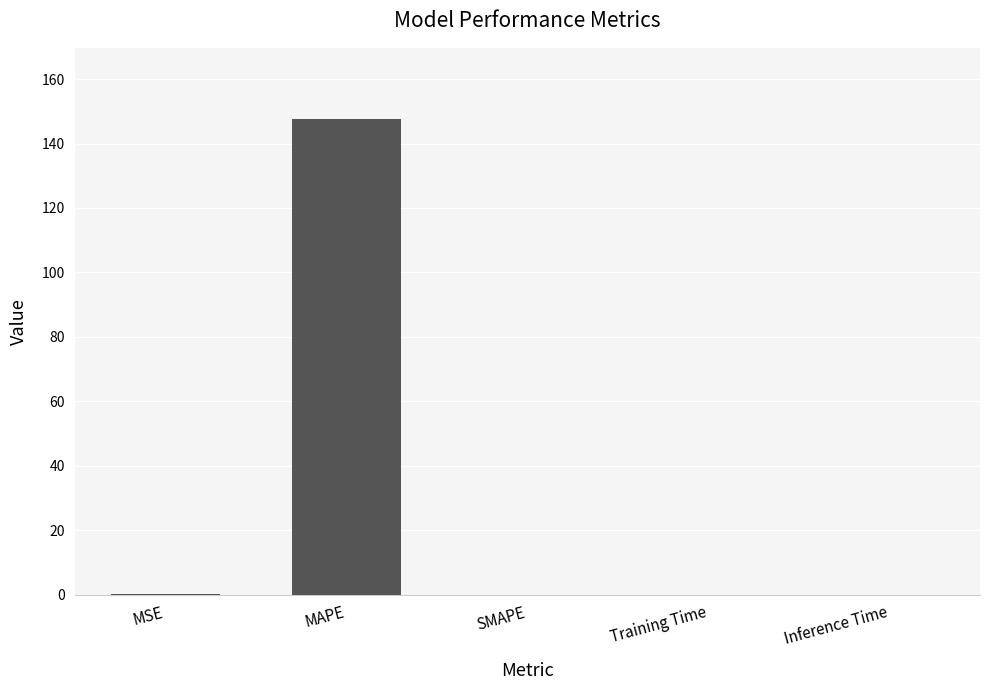

How many distinct data groups are displayed?

1